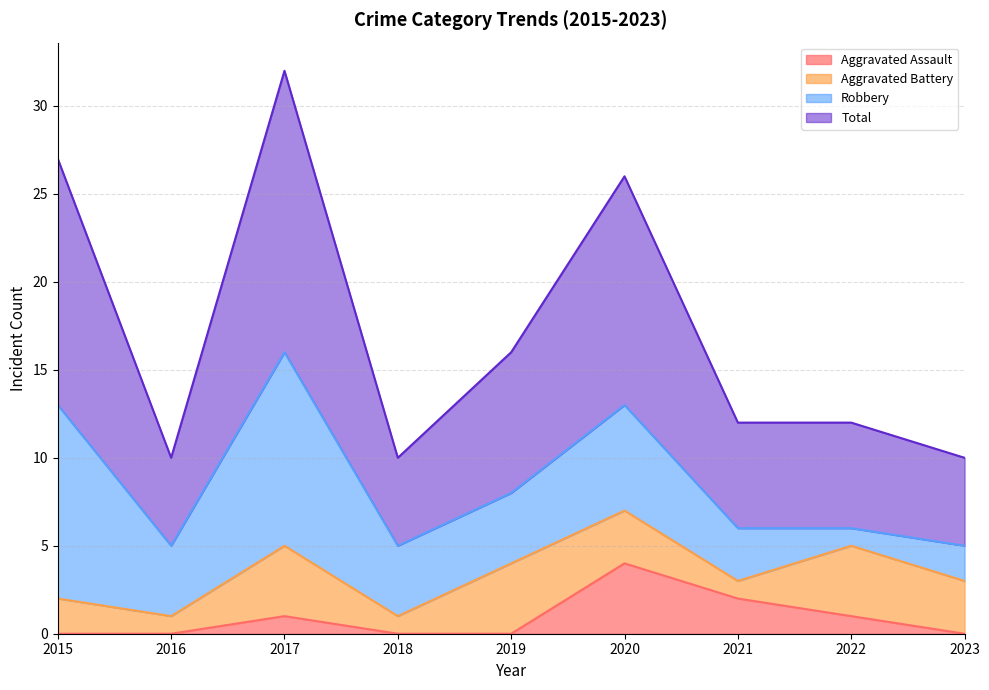

What is the sum of all Total values?

155